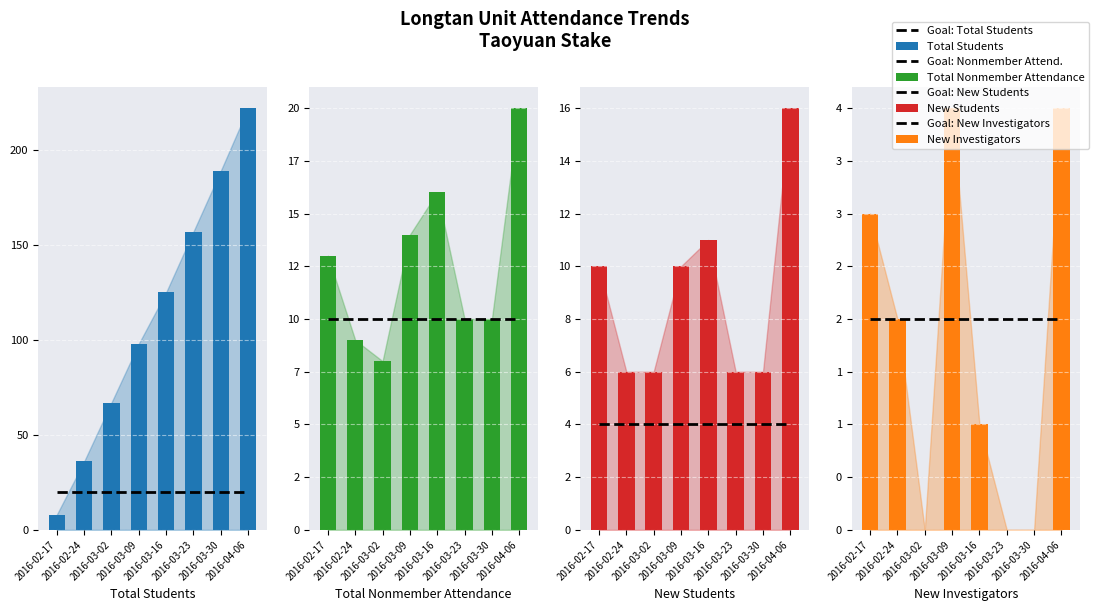

At which label is New Students closest to 11?

2016-03-16